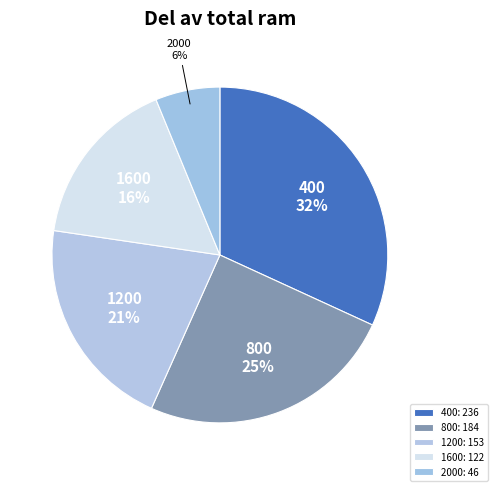

Is there a majority slice in this chart?

No